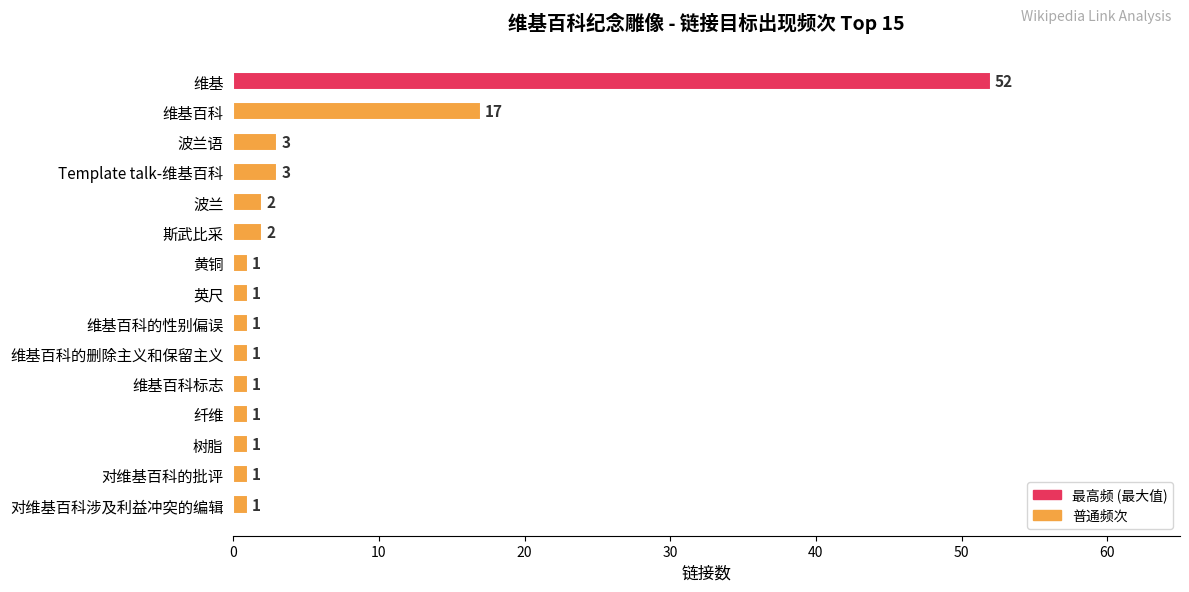

What position from the top is 纤维?

12